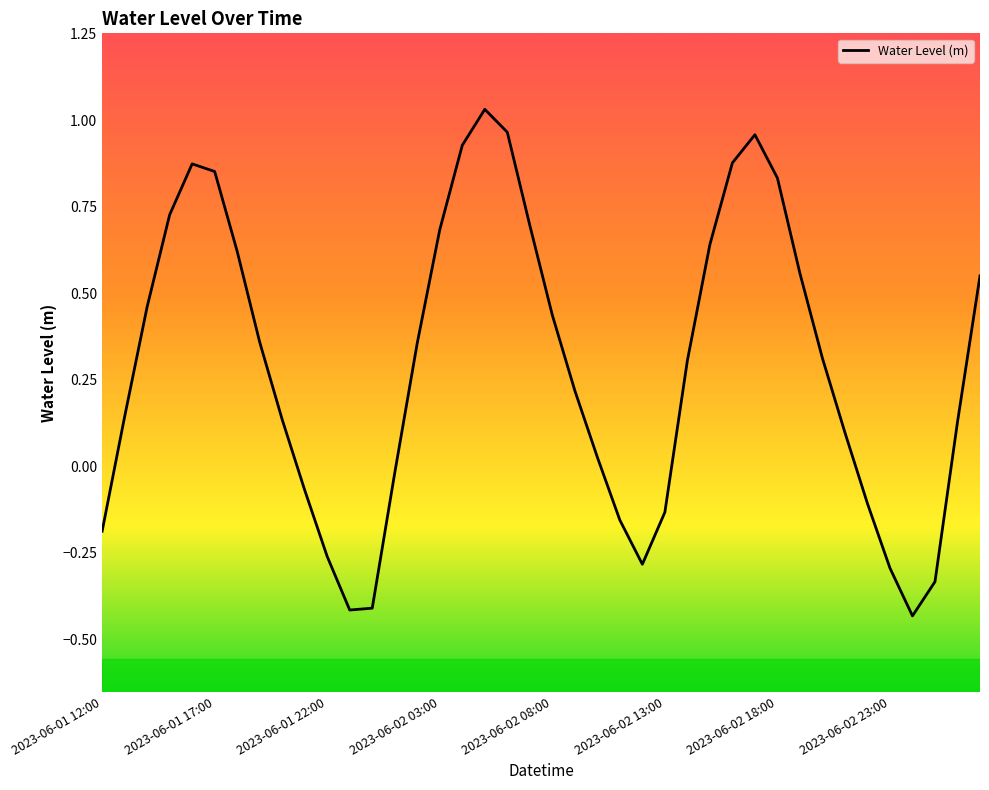

How many negative values are there?

13